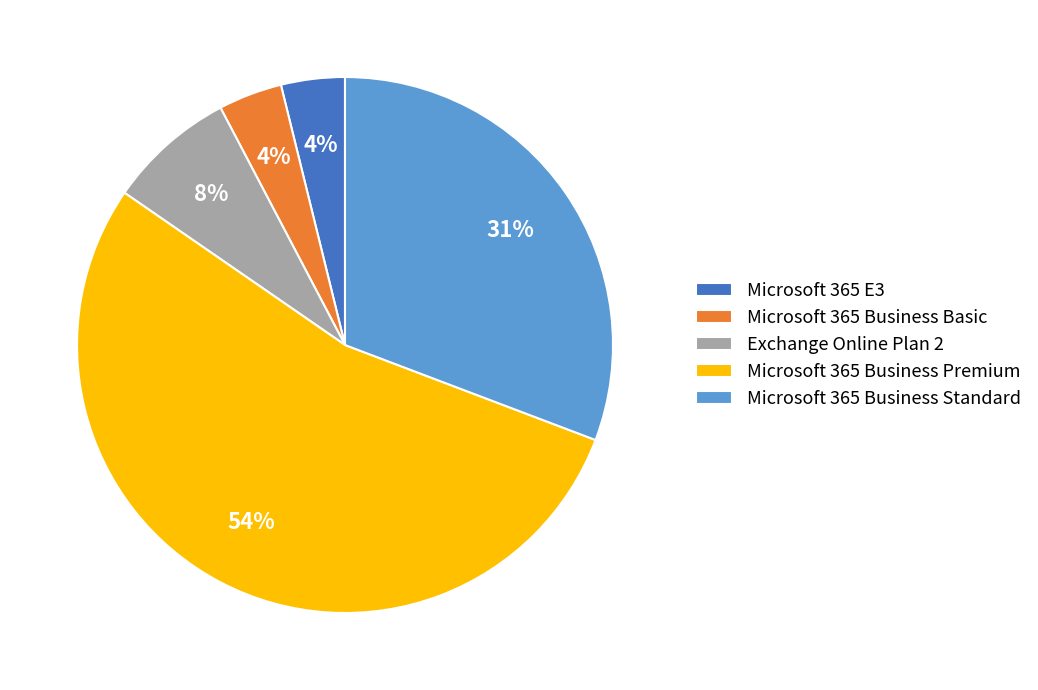

True or false: Microsoft 365 Business Premium accounts for 54% of the total.

True